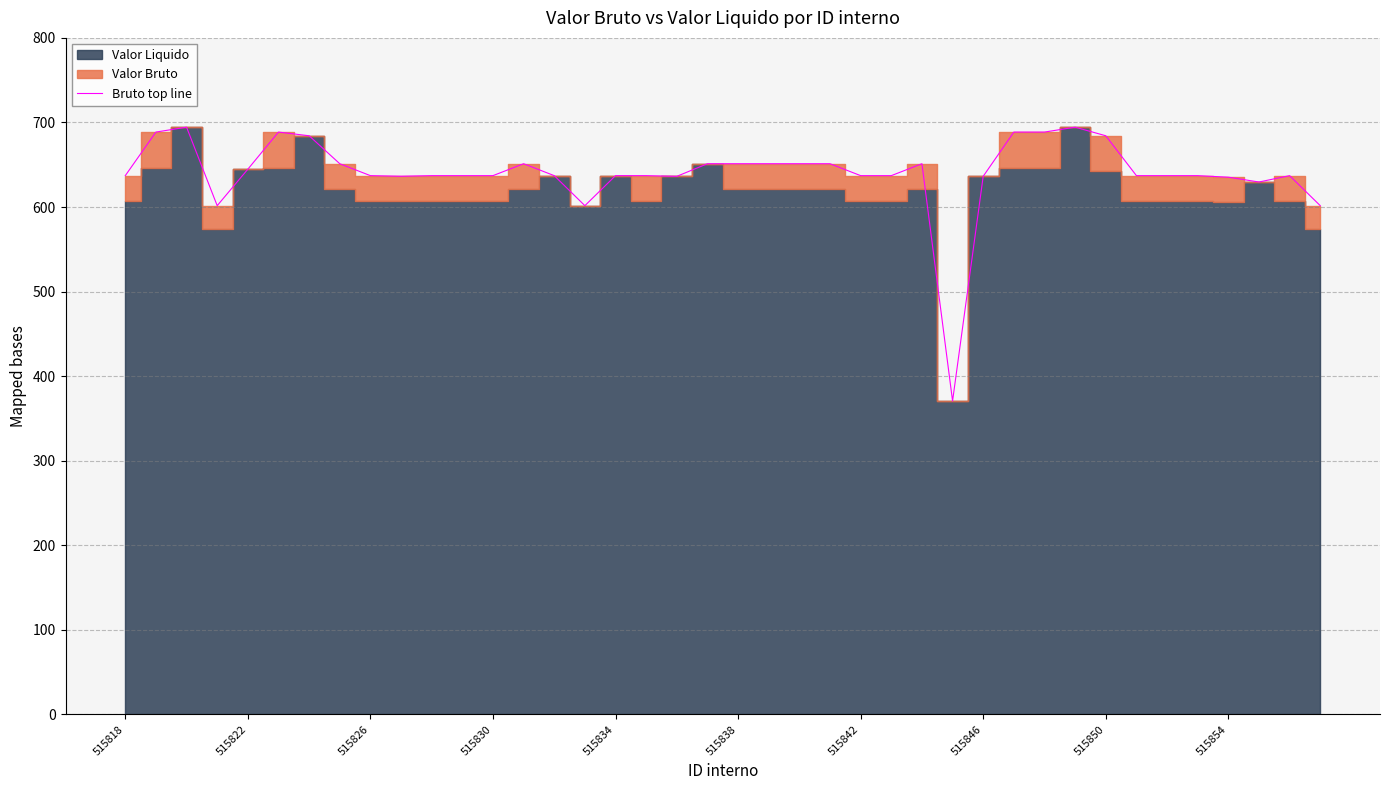

True or false: the data shows 1057.7 at 11.

False